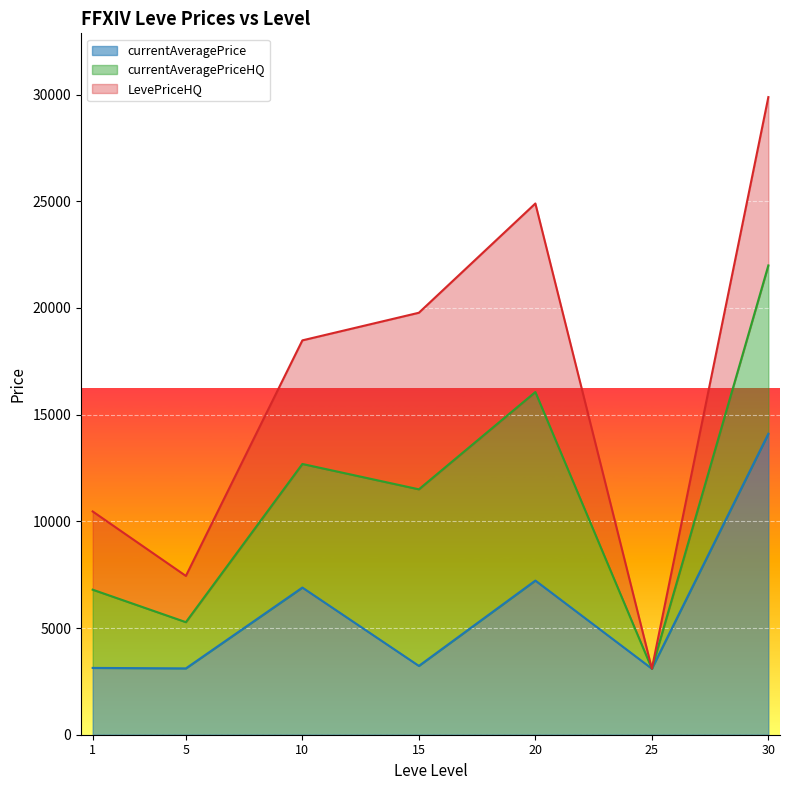

List the series in order of their peak value, lowest first.

currentAveragePrice, currentAveragePriceHQ, LevePriceHQ